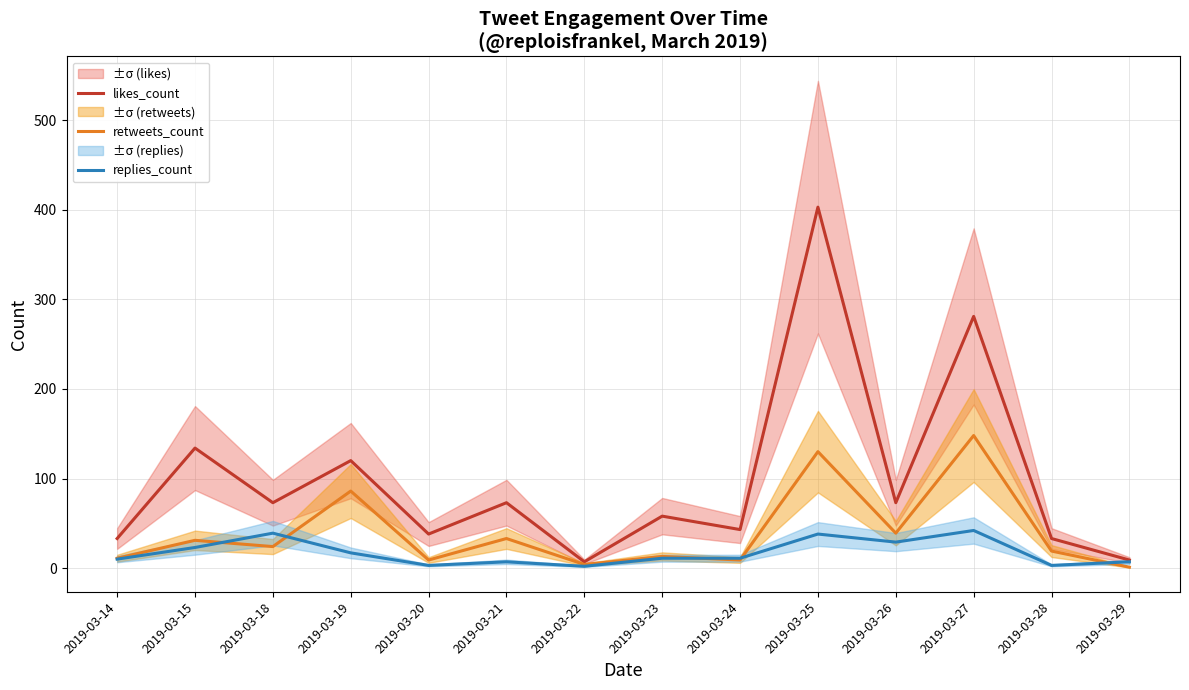

In replies_count, how many points are lower than both neighbors (excluding endpoints)?

4